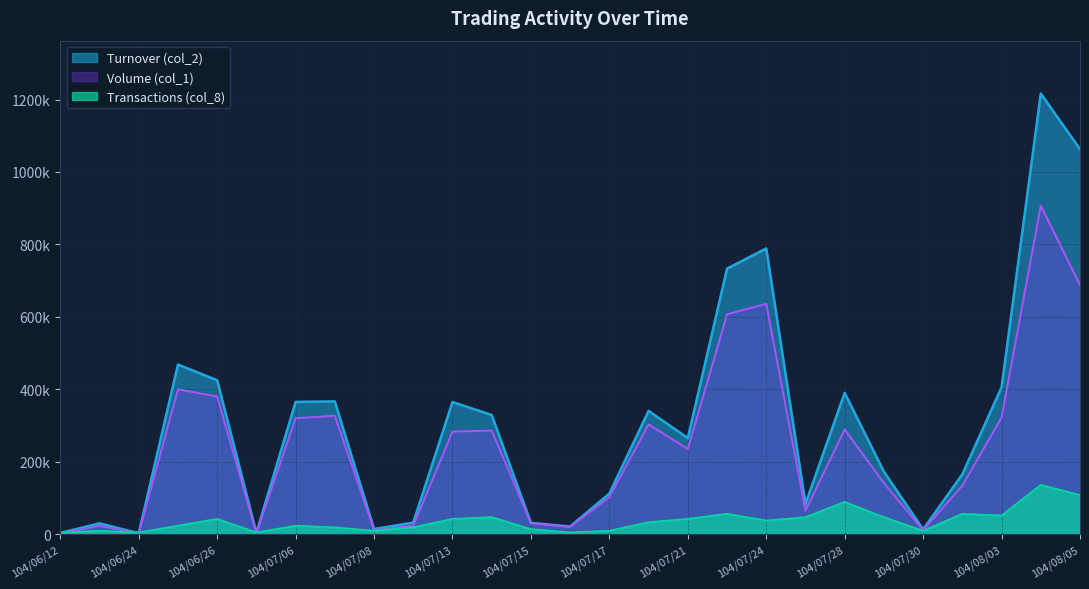

What is the difference between the second highest and minimum values in the Volume (col_1) series?

686000.0